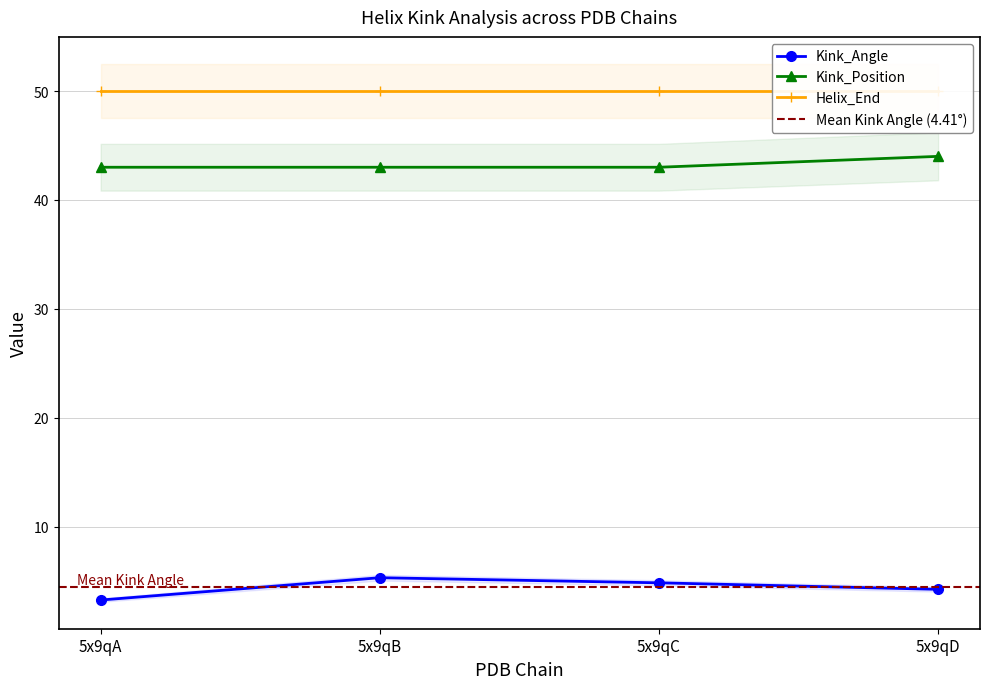

True or false: Kink_Angle and Kink_Position intersect in this chart.

False